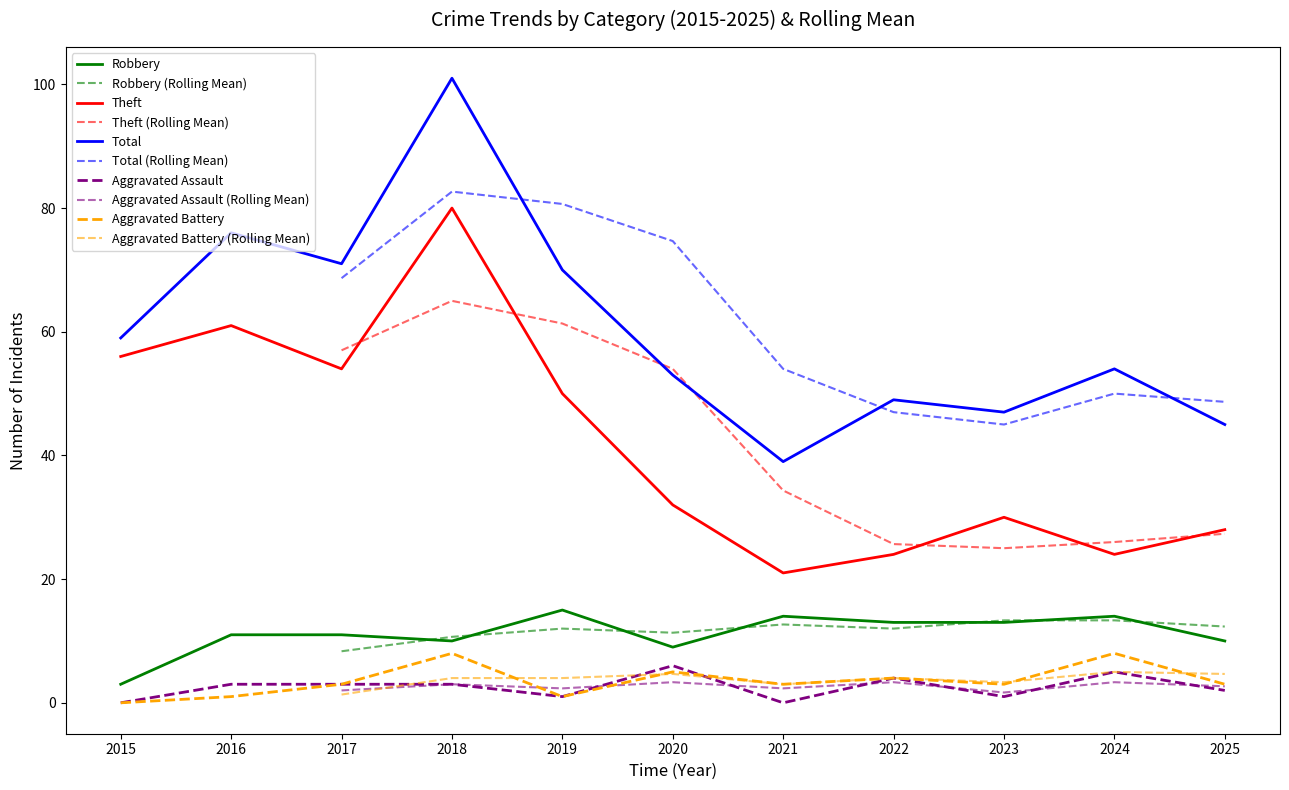

Which series has the widest spread of values?

Total